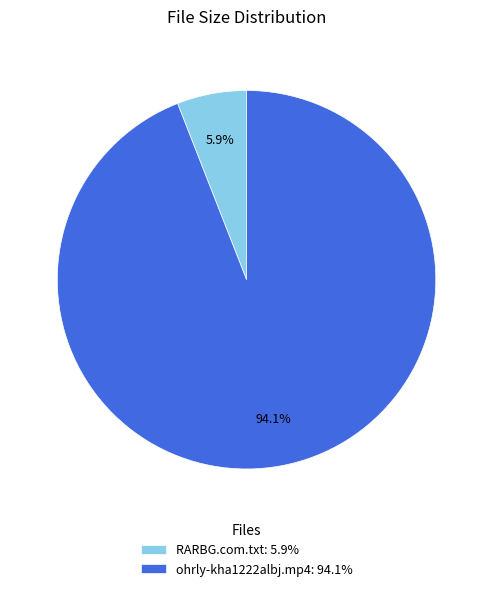

Combined, do RARBG.com.txt and ohrly-kha1222albj.mp4 account for over 50%?

Yes